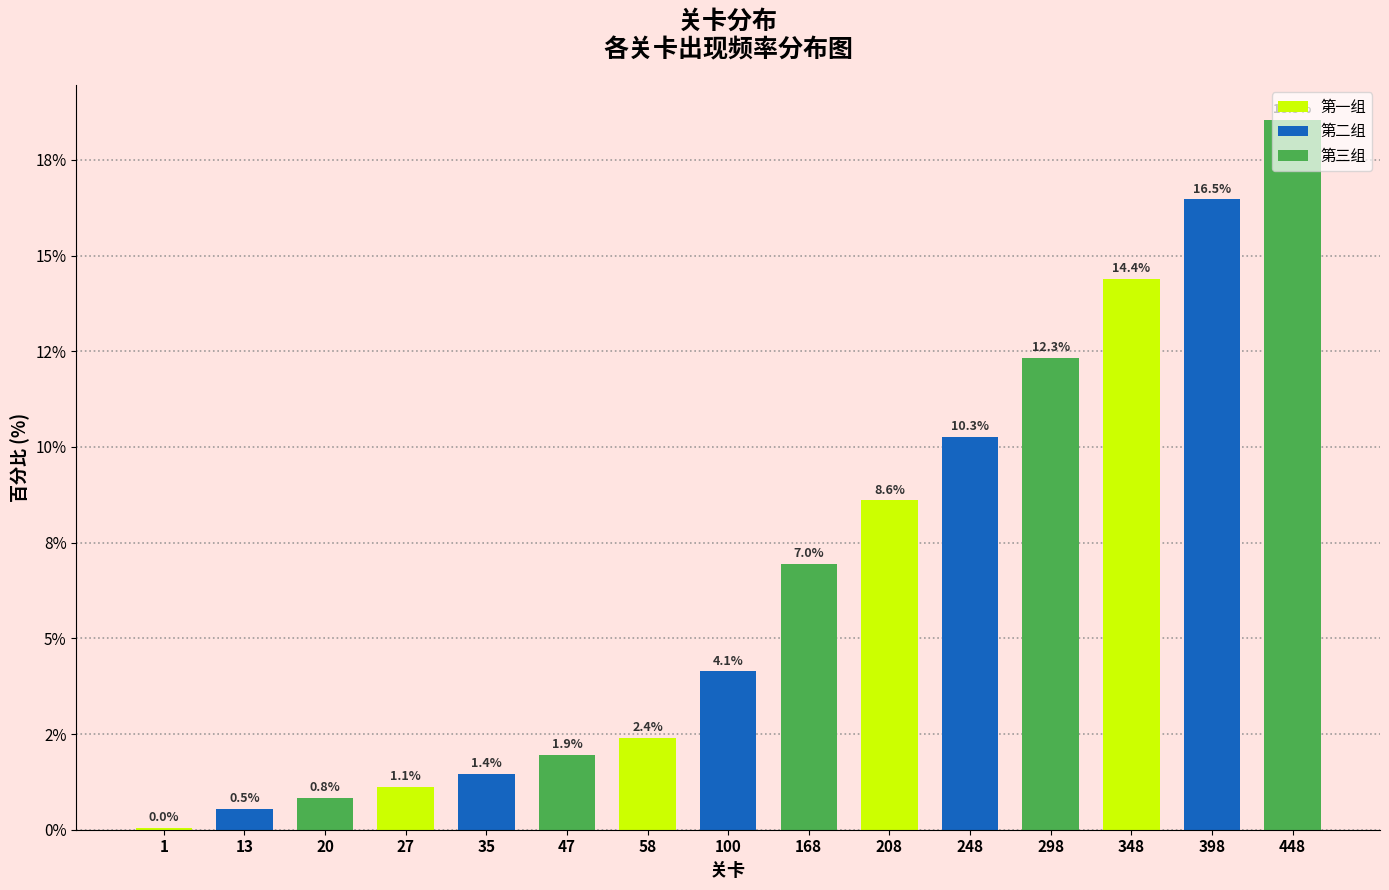

Are the bars horizontal?

No